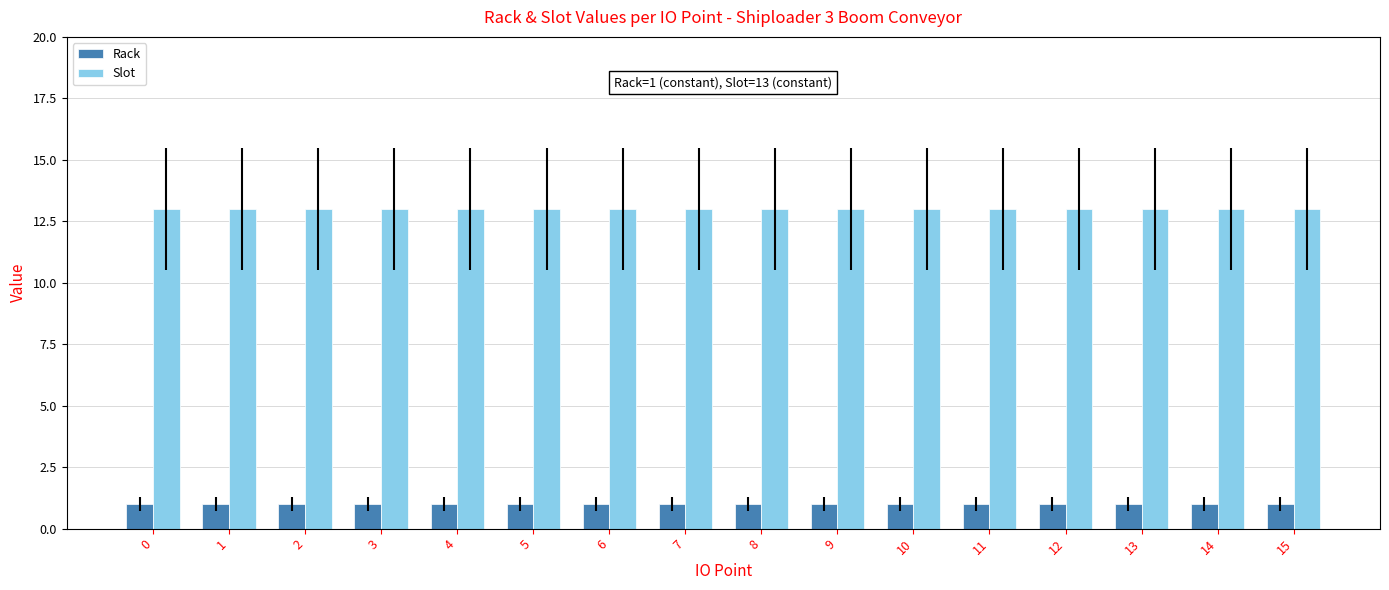

Rank the series by their average value, from lowest to highest.

Rack, Slot